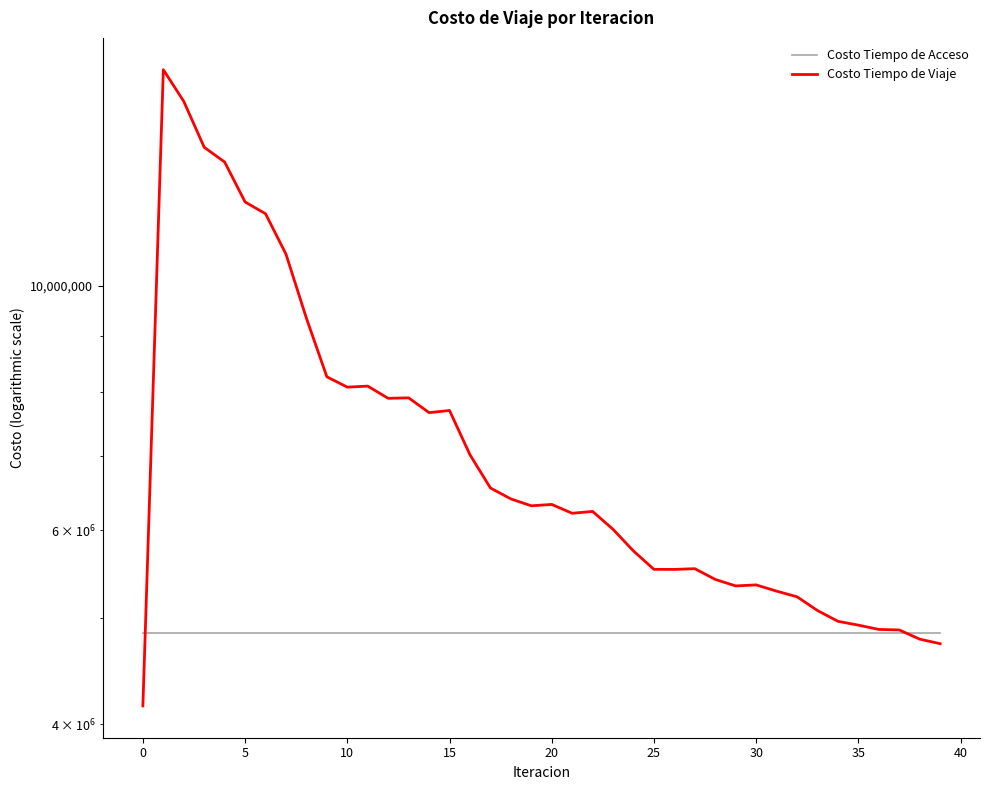

Between 30 and 31, which series saw the biggest shift?

Costo Tiempo de Viaje